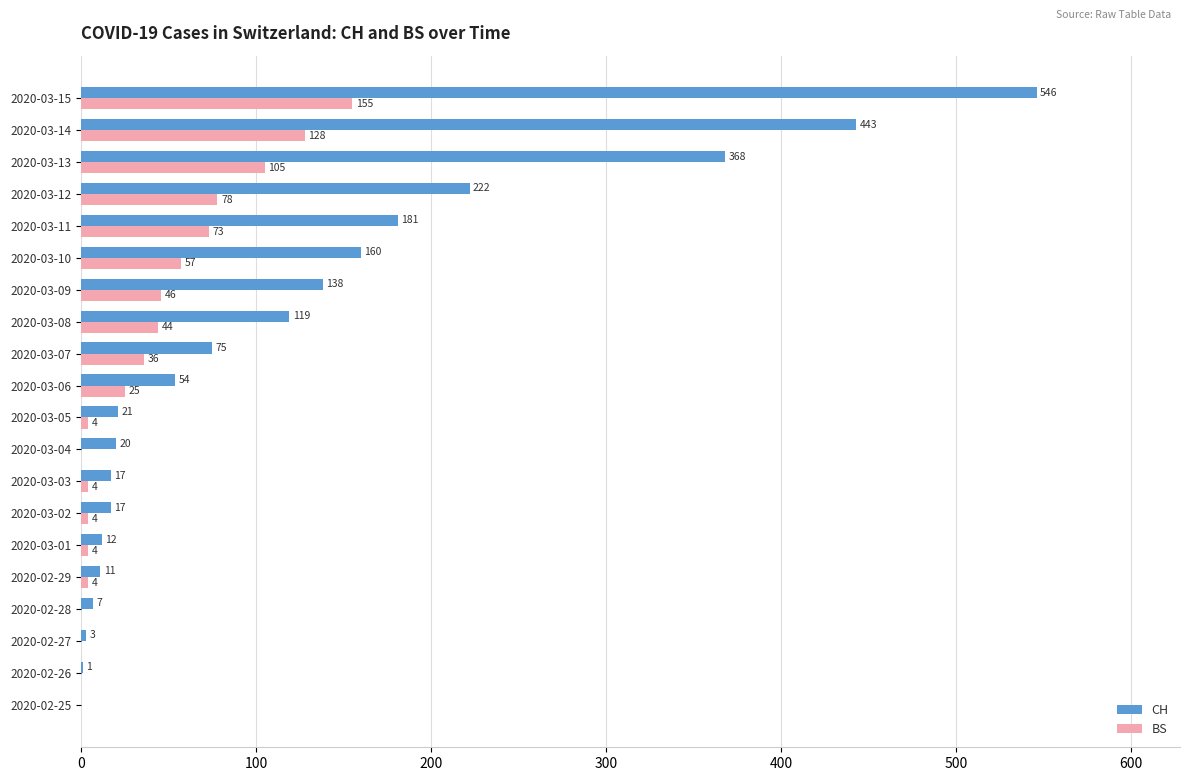

What is the sum of all CH values?

2415